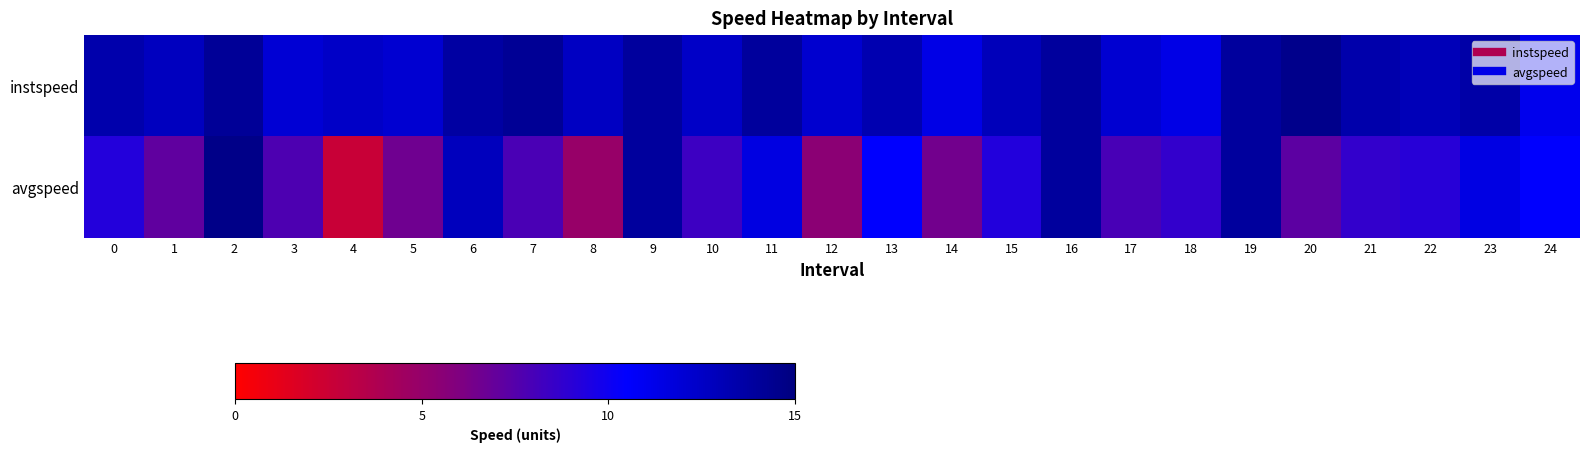

What is the difference between the highest and lowest values at 18?

2.7